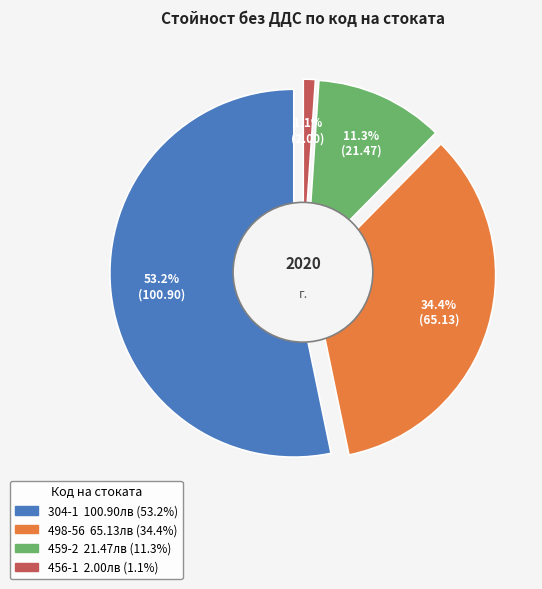

Which slice is the smallest?

456-1